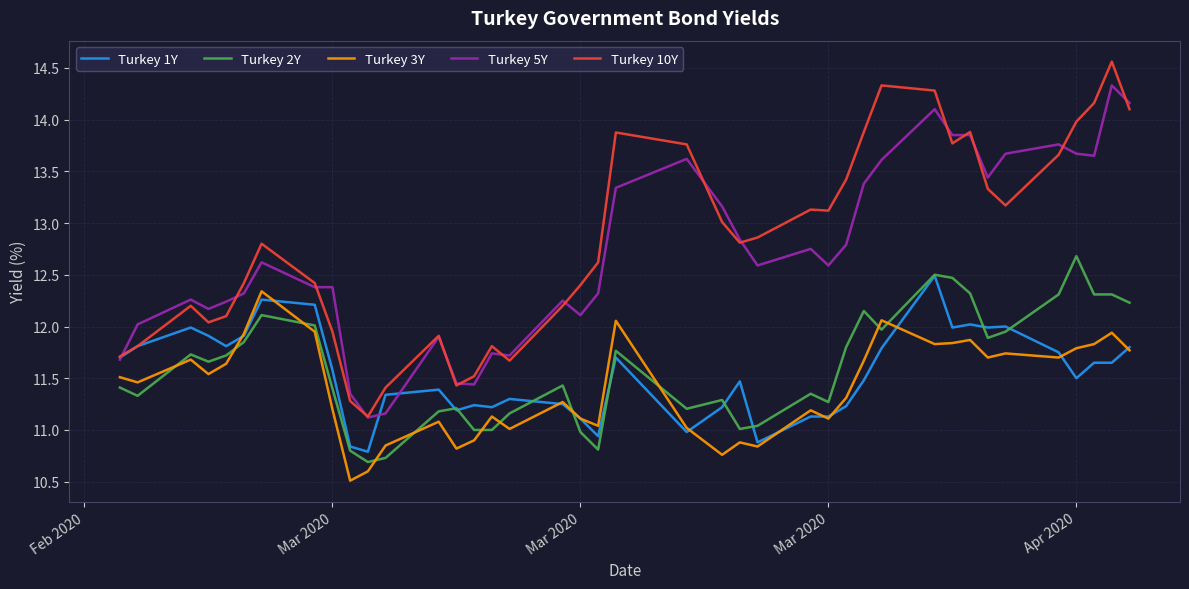

What is the maximum value for Turkey 3Y?

12.3